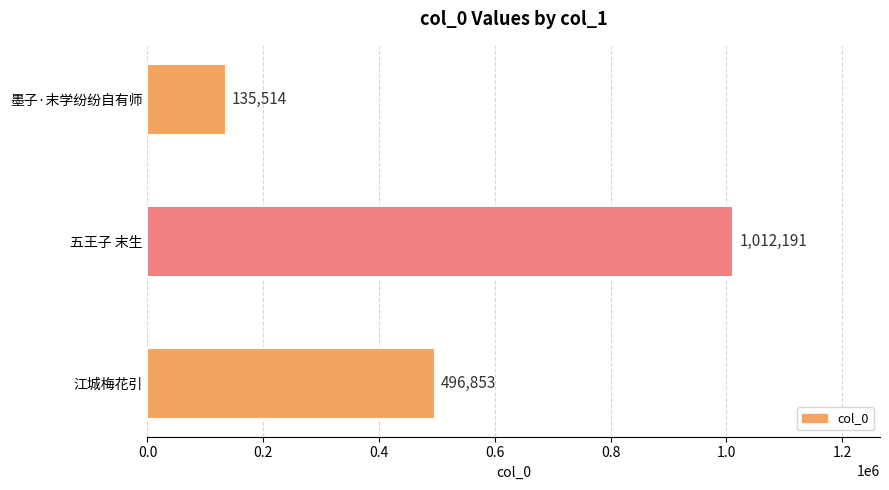

Reading bottom to top, what are all the values shown in this chart?

江城梅花引=496853	五王子 末生=1012191	墨子·末学纷纷自有师=135514